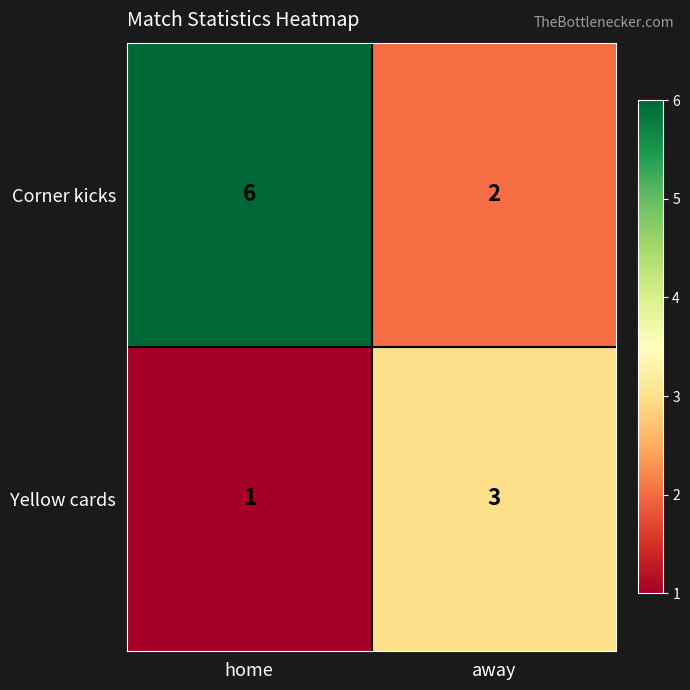

True or false: Yellow cards has a value of 5 at away.

False